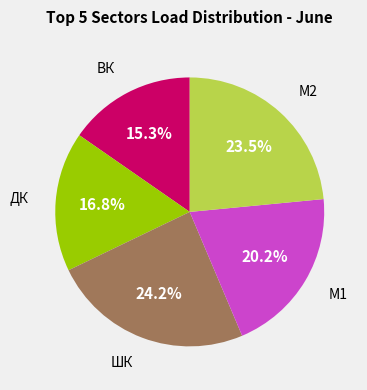

Is there a majority slice in this chart?

No